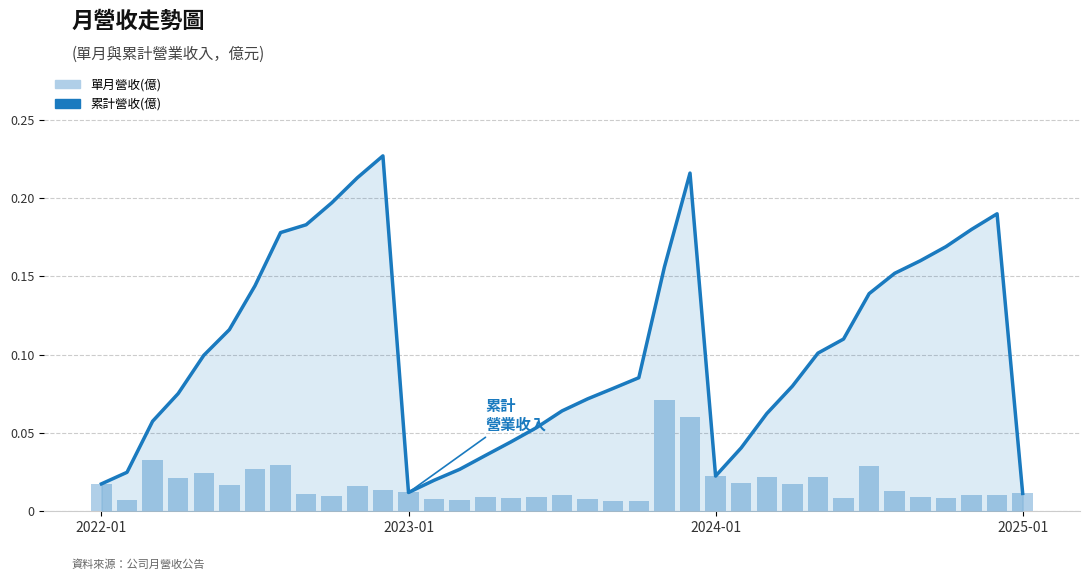

Between 5 and 34, which series saw the biggest shift?

累計營收(億)